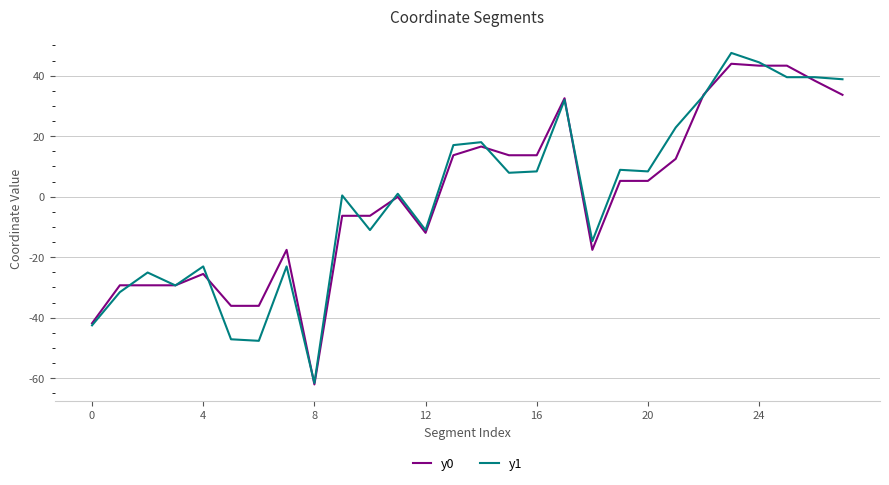

How many categories are shown in the chart?

28